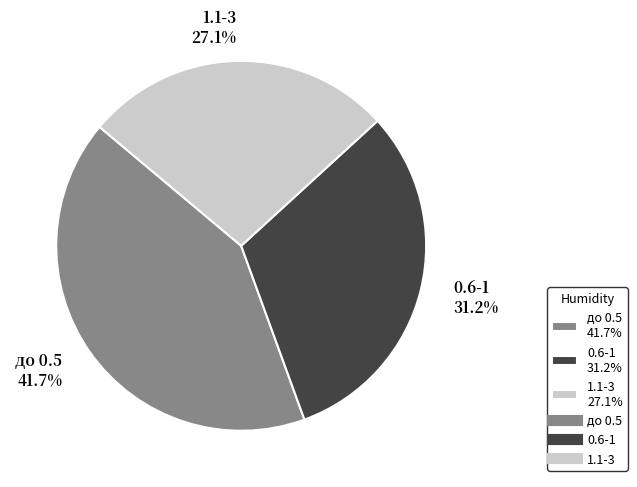

To the nearest percent, what is the difference between the 0.6-1 and до 0.5 slice percentages?

10%